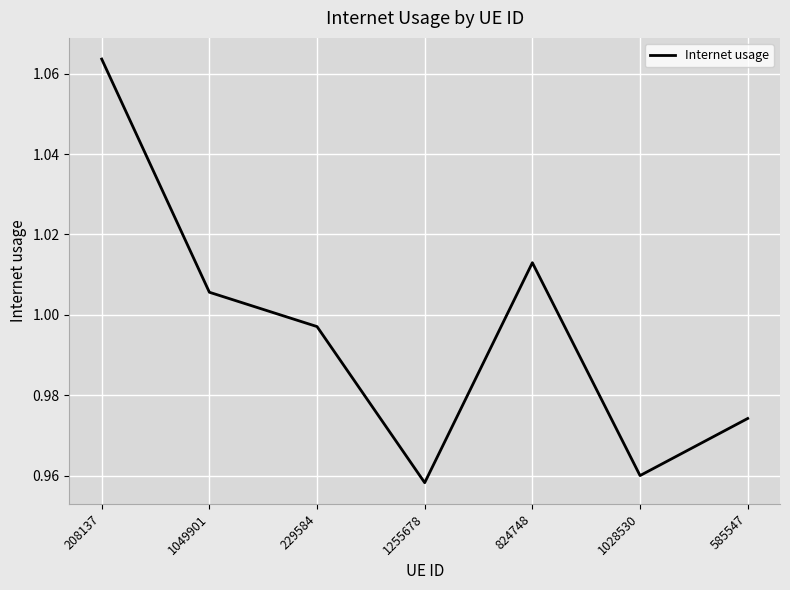

What is the difference between the maximum and second lowest values?

0.1